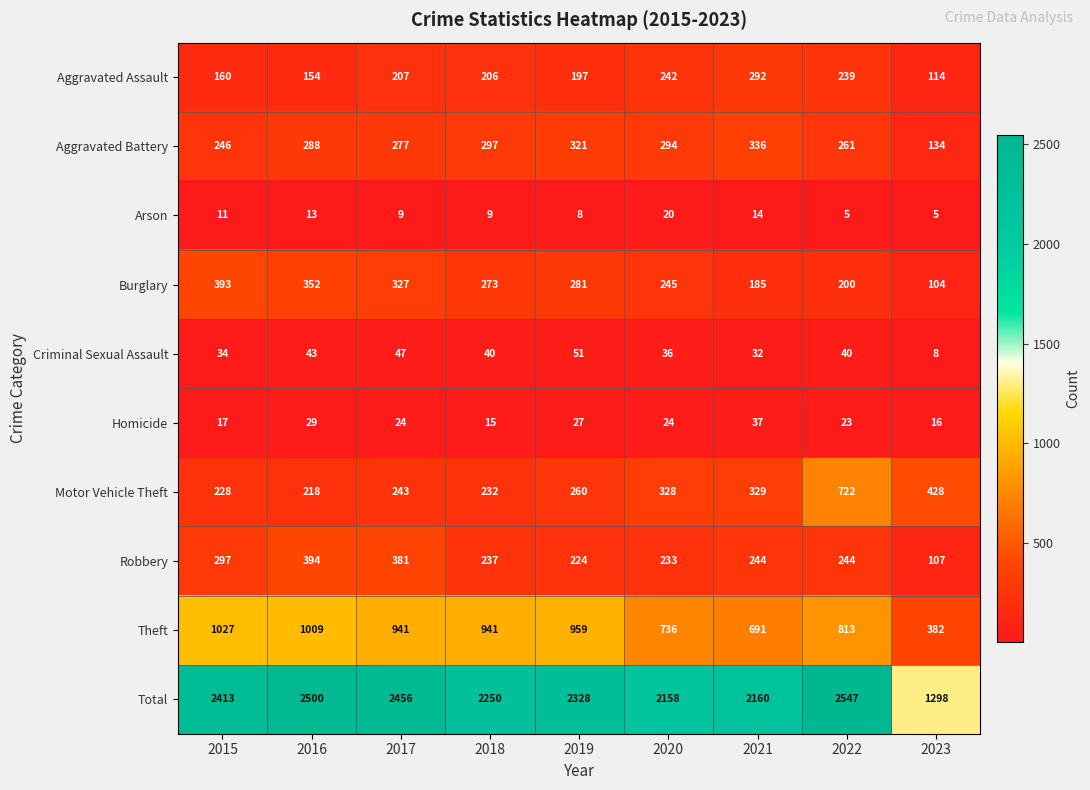

What is the difference between the Theft values at 2021 and 2023?

309